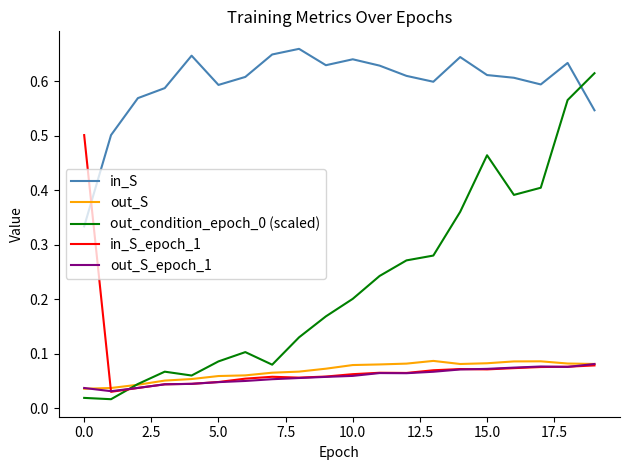

True or false: in_S_epoch_1 and out_condition_epoch_0 (scaled) intersect in this chart.

True